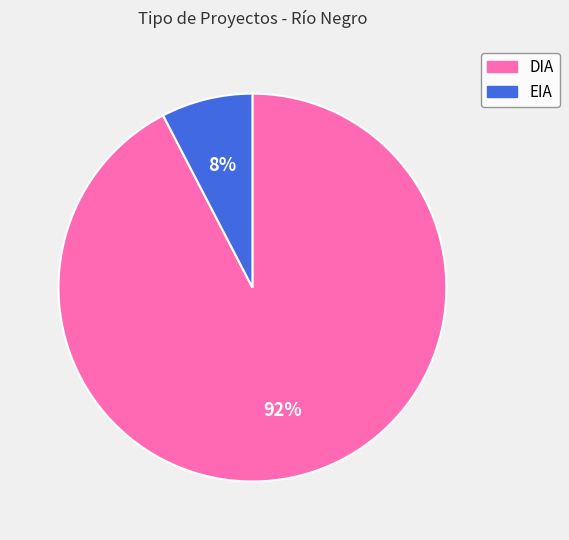

Which category accounts for the majority?

DIA